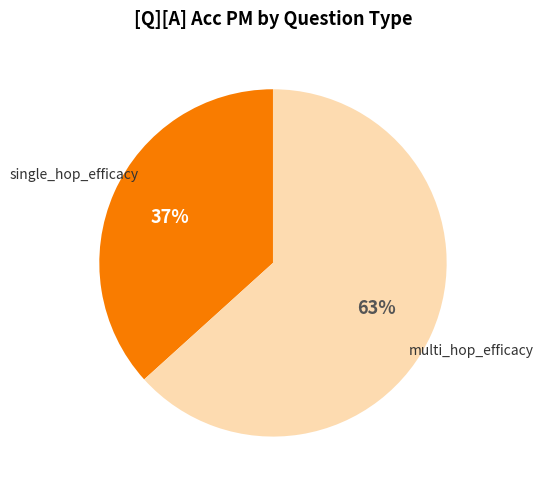

Is there any slice that represents more than half of the pie?

Yes